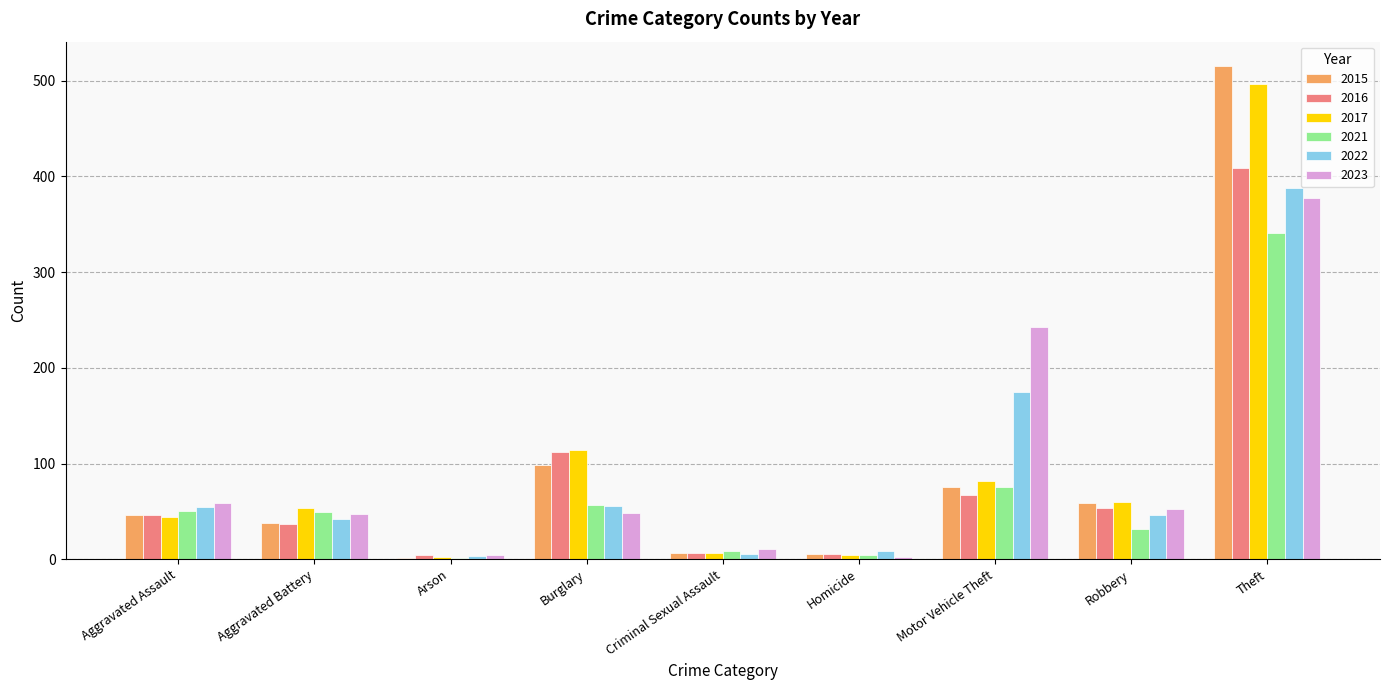

The 2016 series shows 17 at Robbery. True or false?

False